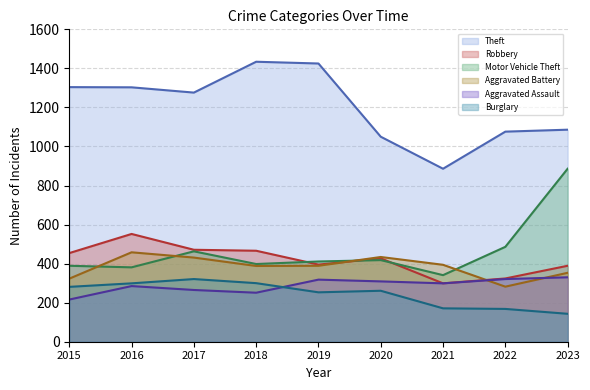

List the labels in order of Robbery value, largest first.

2016, 2017, 2018, 2015, 2020, 2019, 2023, 2022, 2021